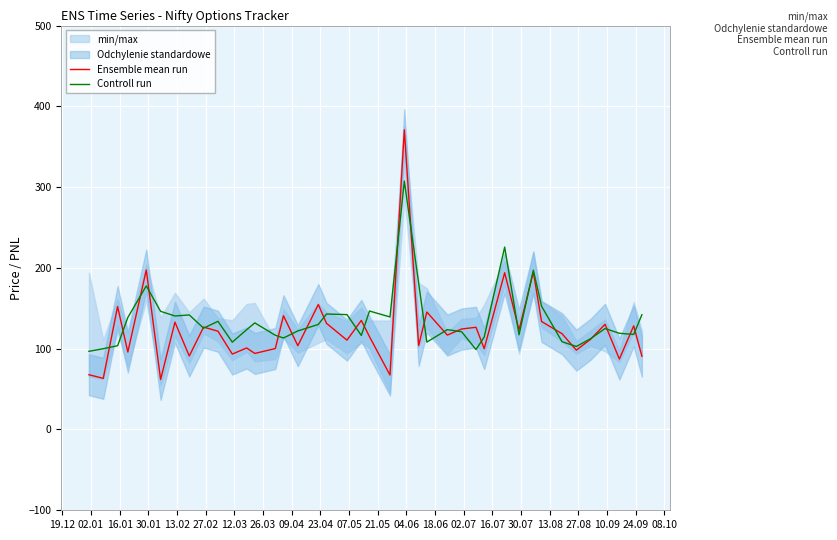

Which series has the largest total across all categories?

Controll run